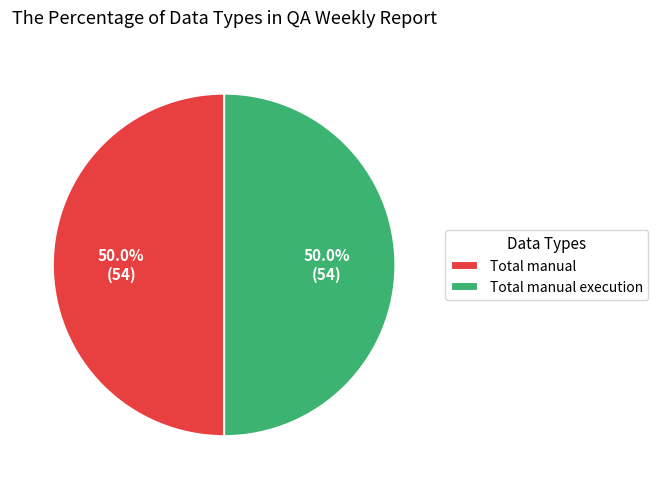

What is the ratio of the value at Total manual to the value at Total manual execution?

1.0